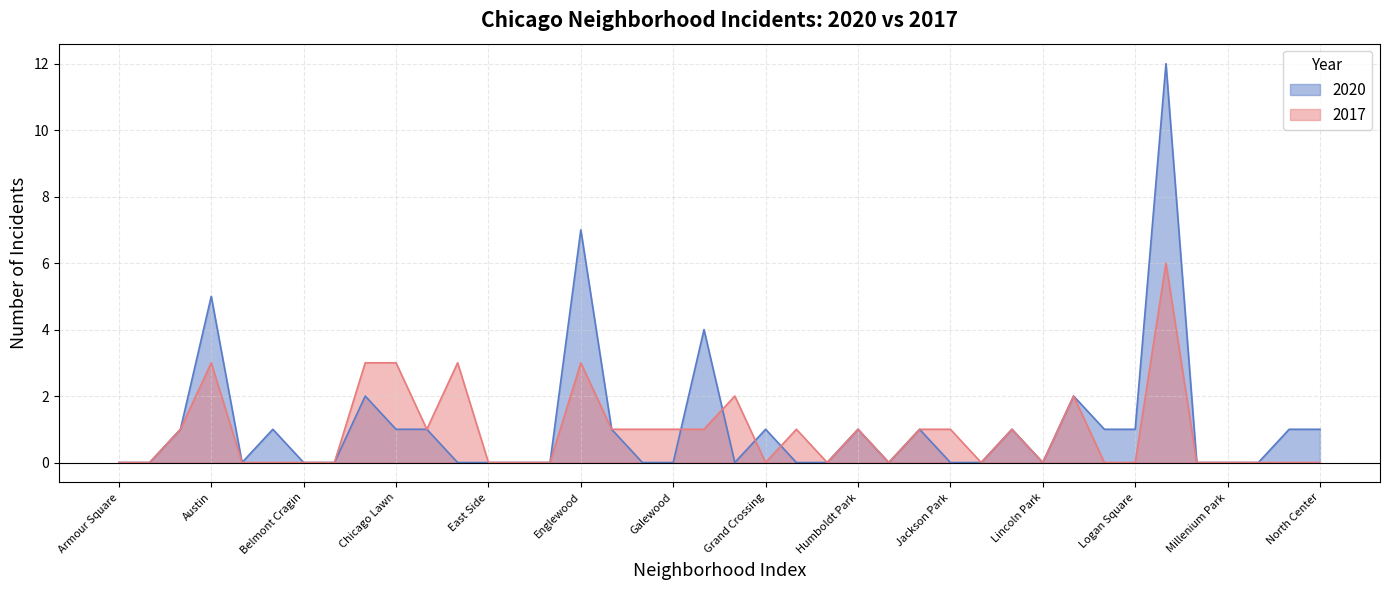

Where is the first local maximum for 2017?

Austin